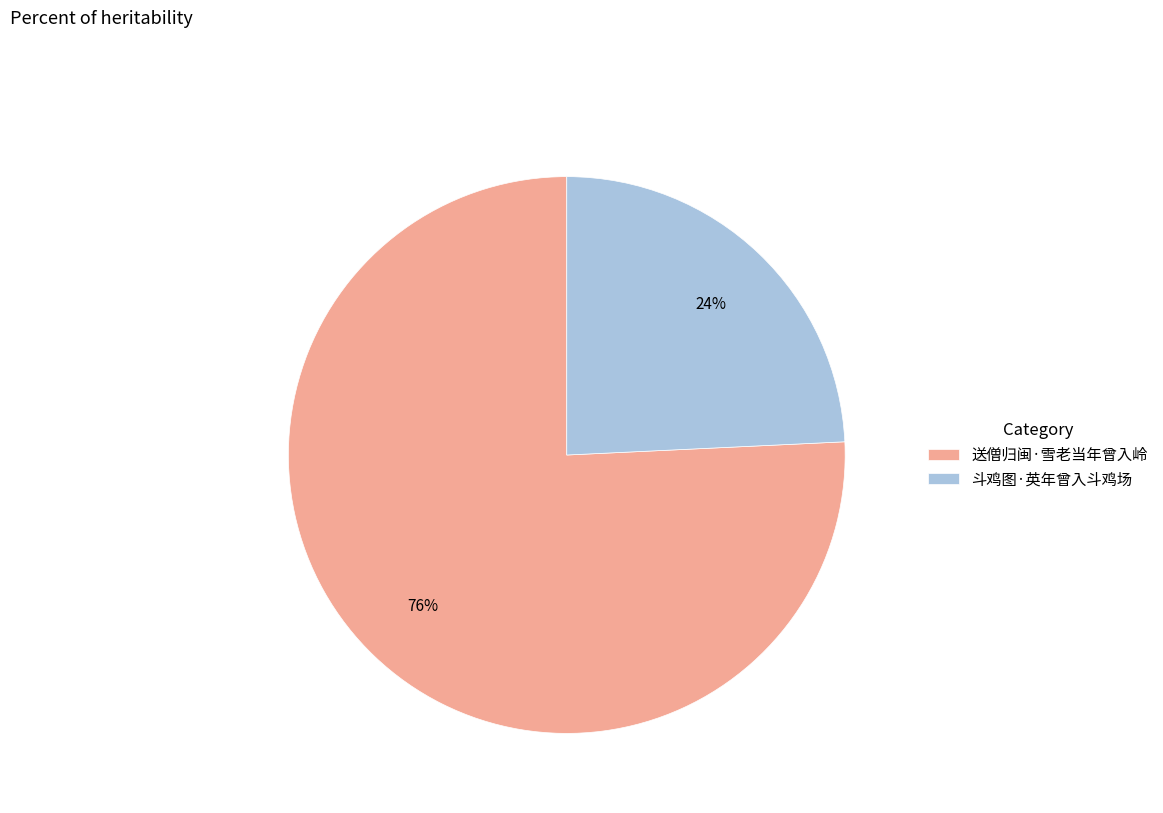

Between 斗鸡图·英年曾入斗鸡场 and 送僧归闽·雪老当年曾入岭, which is larger?

送僧归闽·雪老当年曾入岭